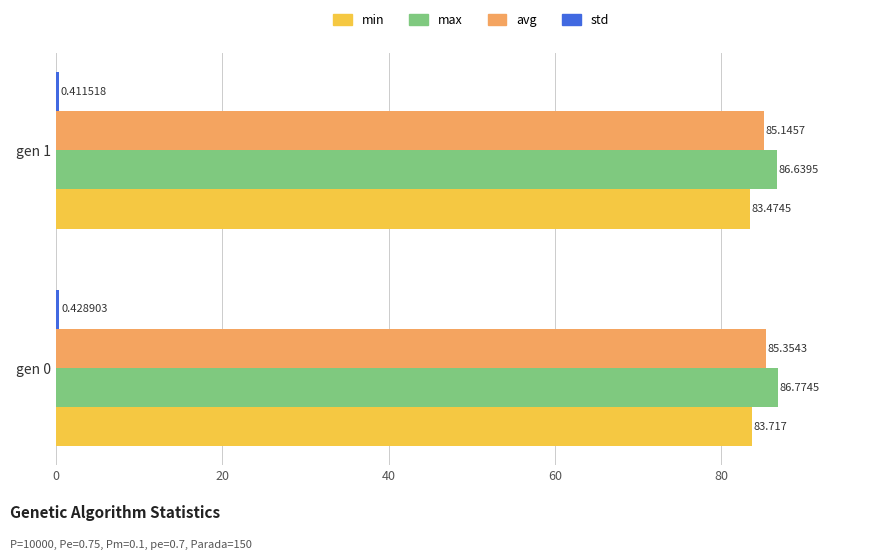

Which series has the largest range (max minus min)?

min